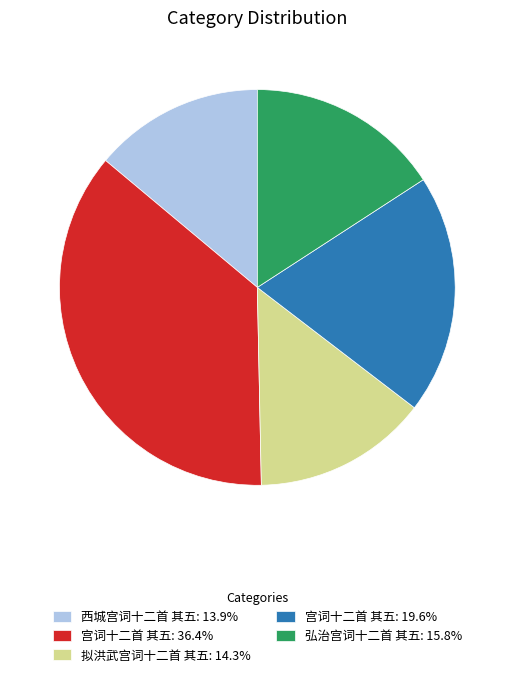

Does 宫词十二首 其五: 36.4% account for over 50% of the chart?

No